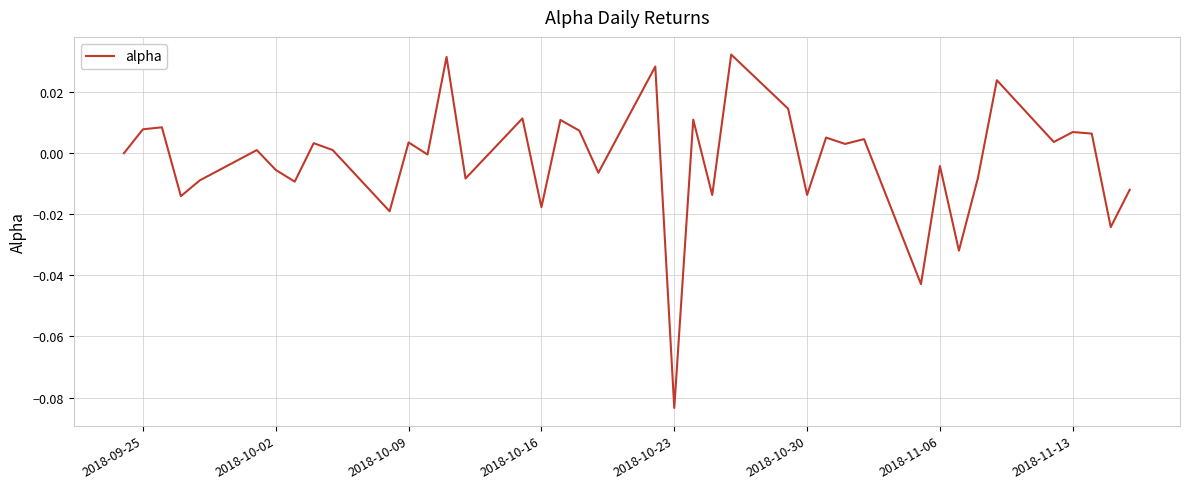

Does the chart display data point markers on the line(s)?

No